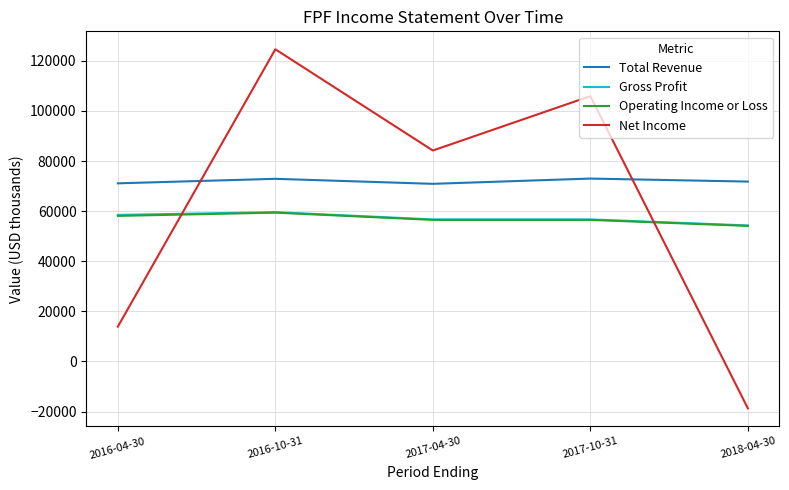

Which category has the lowest value across all series?

2018-04-30